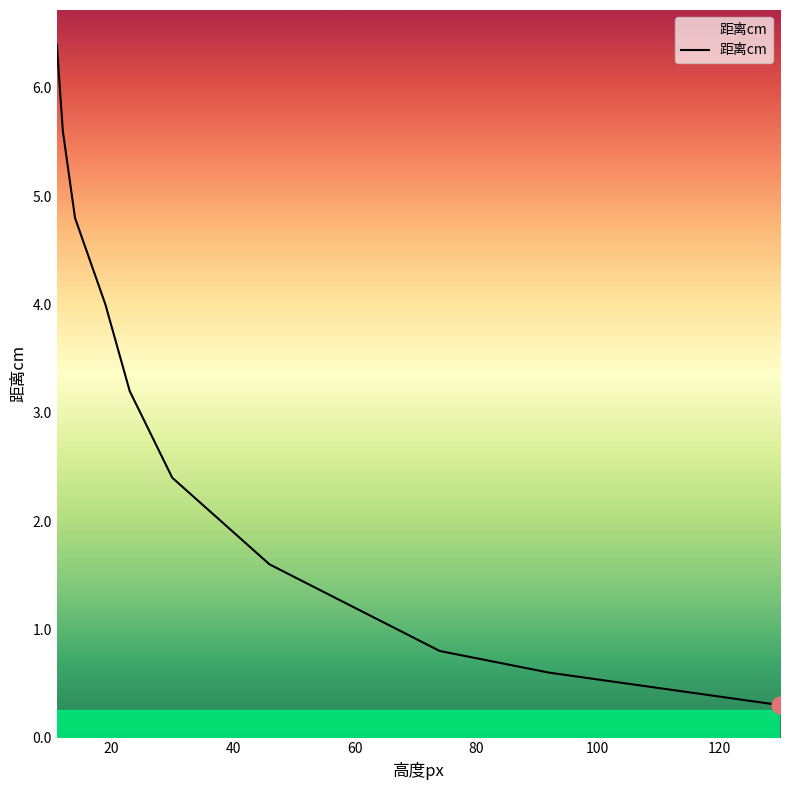

Reading left to right, extract all data points from this chart.

130=0.3	92=0.6	74=0.8	46=1.6	30=2.4	23=3.2	19=4.0	14=4.8	12=5.6	11=6.4